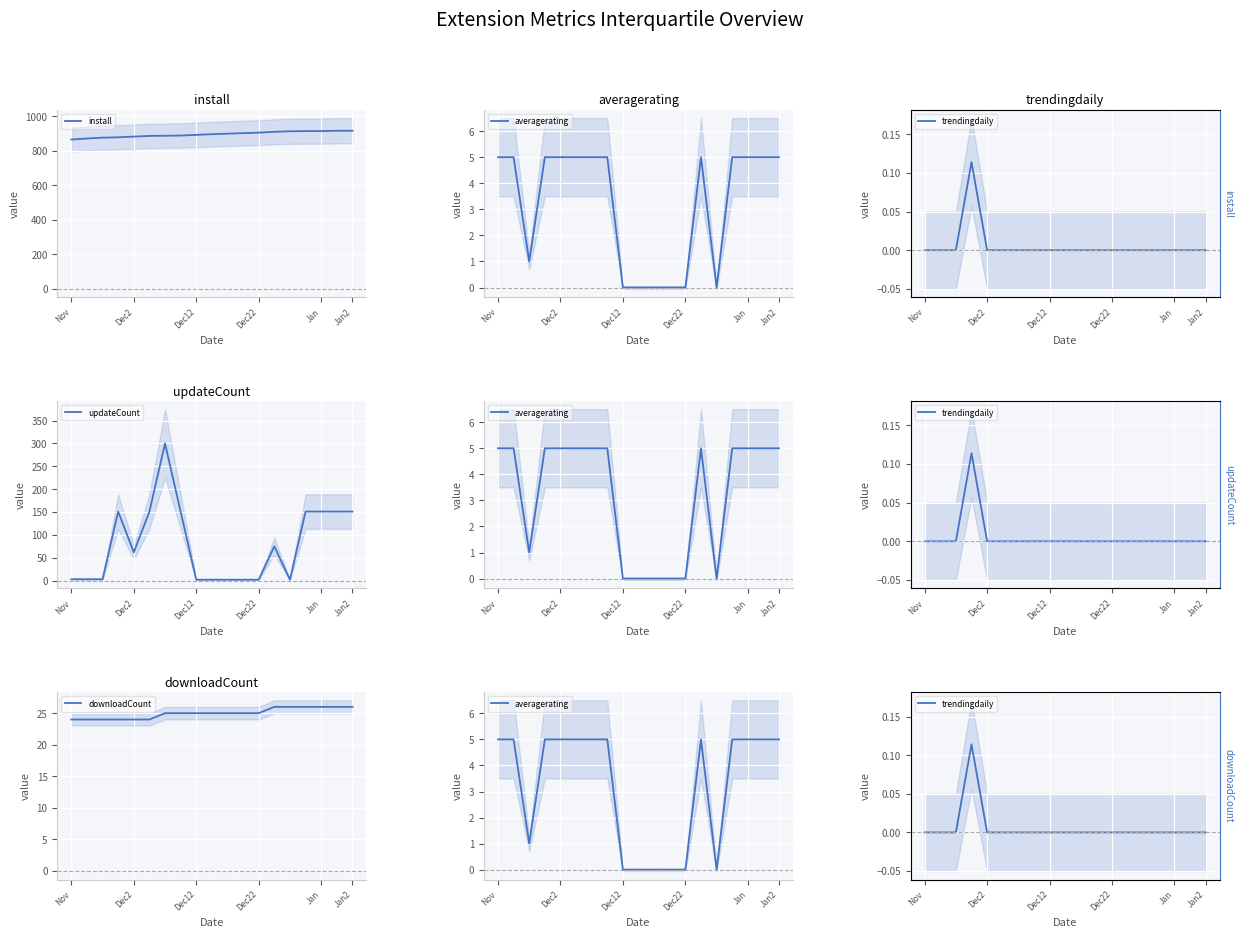

True or false: downloadCount has a value of 10.2 at 13.

False